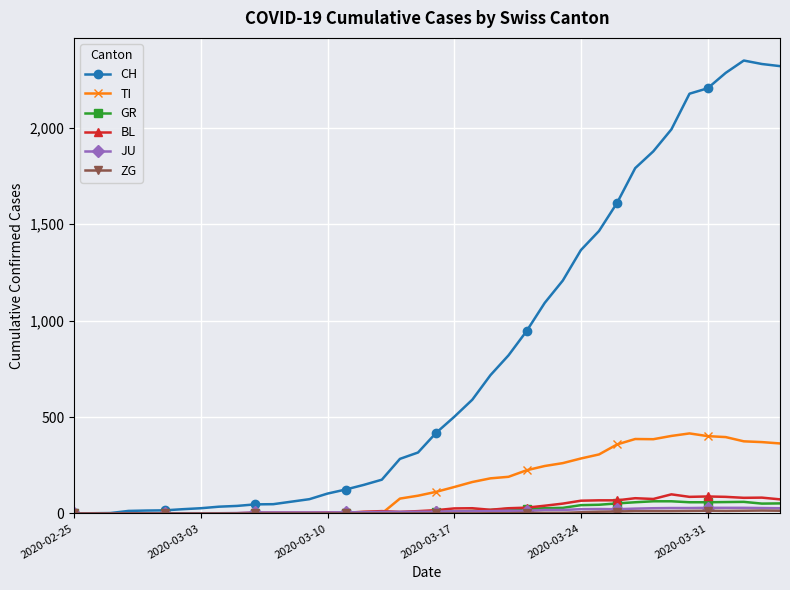

After their last crossing, which series has the higher values: JU or GR?

GR